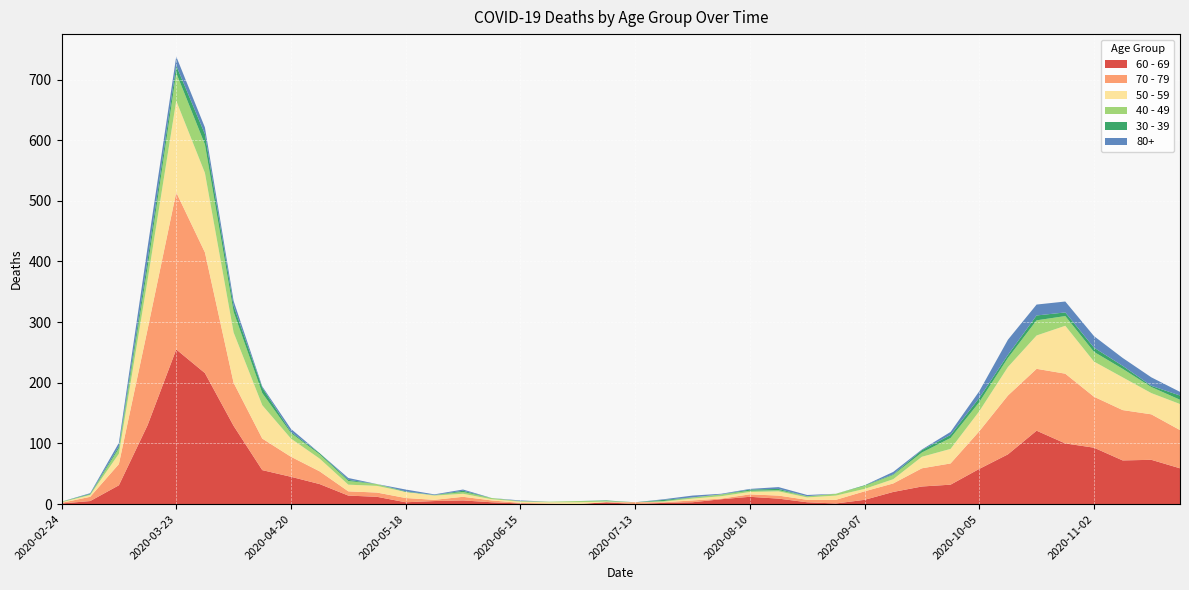

Reading left to right, transcribe all the data shown in this chart.

60 - 69: 2020-02-24=1	2020-03-02=5	2020-03-09=31	2020-03-16=130	2020-03-23=255	2020-03-30=216	2020-04-06=129	2020-04-13=56	2020-04-20=45	2020-04-27=33	2020-05-04=14	2020-05-11=12	2020-05-18=3	2020-05-25=5	2020-06-01=6	2020-06-08=3	2020-06-15=1	2020-06-22=0	2020-06-29=0	2020-07-06=3	2020-07-13=0	2020-07-20=2	2020-07-27=3	2020-08-03=8	2020-08-10=12	2020-08-17=9	2020-08-24=3	2020-08-31=1	2020-09-07=7	2020-09-14=20	2020-09-21=29	2020-09-28=32	2020-10-05=58	2020-10-12=82	2020-10-19=121	2020-10-26=100	2020-11-02=93	2020-11-09=72	2020-11-16=73	2020-11-23=59
70 - 79: 2020-02-24=1	2020-03-02=7	2020-03-09=35	2020-03-16=158	2020-03-23=259	2020-03-30=199	2020-04-06=71	2020-04-13=52	2020-04-20=33	2020-04-27=21	2020-05-04=7	2020-05-11=7	2020-05-18=7	2020-05-25=2	2020-06-01=6	2020-06-08=3	2020-06-15=1	2020-06-22=1	2020-06-29=0	2020-07-06=0	2020-07-13=3	2020-07-20=1	2020-07-27=3	2020-08-03=1	2020-08-10=4	2020-08-17=5	2020-08-24=4	2020-08-31=6	2020-09-07=14	2020-09-14=14	2020-09-21=30	2020-09-28=35	2020-10-05=62	2020-10-12=97	2020-10-19=102	2020-10-26=115	2020-11-02=84	2020-11-09=83	2020-11-16=75	2020-11-23=63
50 - 59: 2020-02-24=1	2020-03-02=3	2020-03-09=17	2020-03-16=81	2020-03-23=151	2020-03-30=131	2020-04-06=83	2020-04-13=55	2020-04-20=30	2020-04-27=21	2020-05-04=11	2020-05-11=11	2020-05-18=10	2020-05-25=7	2020-06-01=5	2020-06-08=2	2020-06-15=2	2020-06-22=2	2020-06-29=3	2020-07-06=1	2020-07-13=0	2020-07-20=1	2020-07-27=3	2020-08-03=4	2020-08-10=4	2020-08-17=7	2020-08-24=4	2020-08-31=7	2020-09-07=4	2020-09-14=7	2020-09-21=19	2020-09-28=24	2020-10-05=33	2020-10-12=47	2020-10-19=55	2020-10-26=79	2020-11-02=58	2020-11-09=54	2020-11-16=35	2020-11-23=43
40 - 49: 2020-02-24=1	2020-03-02=1	2020-03-09=9	2020-03-16=21	2020-03-23=46	2020-03-30=47	2020-04-06=34	2020-04-13=20	2020-04-20=9	2020-04-27=7	2020-05-04=6	2020-05-11=3	2020-05-18=0	2020-05-25=1	2020-06-01=3	2020-06-08=2	2020-06-15=1	2020-06-22=1	2020-06-29=2	2020-07-06=1	2020-07-13=0	2020-07-20=1	2020-07-27=2	2020-08-03=3	2020-08-10=2	2020-08-17=2	2020-08-24=2	2020-08-31=3	2020-09-07=5	2020-09-14=7	2020-09-21=7	2020-09-28=18	2020-10-05=15	2020-10-12=15	2020-10-19=25	2020-10-26=16	2020-11-02=16	2020-11-09=14	2020-11-16=10	2020-11-23=7
30 - 39: 2020-02-24=0	2020-03-02=1	2020-03-09=3	2020-03-16=12	2020-03-23=12	2020-03-30=17	2020-04-06=10	2020-04-13=9	2020-04-20=2	2020-04-27=2	2020-05-04=2	2020-05-11=0	2020-05-18=1	2020-05-25=0	2020-06-01=2	2020-06-08=0	2020-06-15=0	2020-06-22=0	2020-06-29=0	2020-07-06=1	2020-07-13=0	2020-07-20=2	2020-07-27=0	2020-08-03=0	2020-08-10=2	2020-08-17=2	2020-08-24=0	2020-08-31=0	2020-09-07=1	2020-09-14=1	2020-09-21=4	2020-09-28=5	2020-10-05=7	2020-10-12=5	2020-10-19=8	2020-10-26=6	2020-11-02=7	2020-11-09=5	2020-11-16=2	2020-11-23=7
80+: 2020-02-24=0	2020-03-02=1	2020-03-09=6	2020-03-16=21	2020-03-23=15	2020-03-30=11	2020-04-06=8	2020-04-13=2	2020-04-20=5	2020-04-27=0	2020-05-04=3	2020-05-11=0	2020-05-18=3	2020-05-25=1	2020-06-01=2	2020-06-08=0	2020-06-15=1	2020-06-22=0	2020-06-29=0	2020-07-06=0	2020-07-13=0	2020-07-20=1	2020-07-27=3	2020-08-03=1	2020-08-10=1	2020-08-17=3	2020-08-24=2	2020-08-31=0	2020-09-07=0	2020-09-14=4	2020-09-21=1	2020-09-28=5	2020-10-05=11	2020-10-12=25	2020-10-19=18	2020-10-26=18	2020-11-02=19	2020-11-09=13	2020-11-16=14	2020-11-23=6